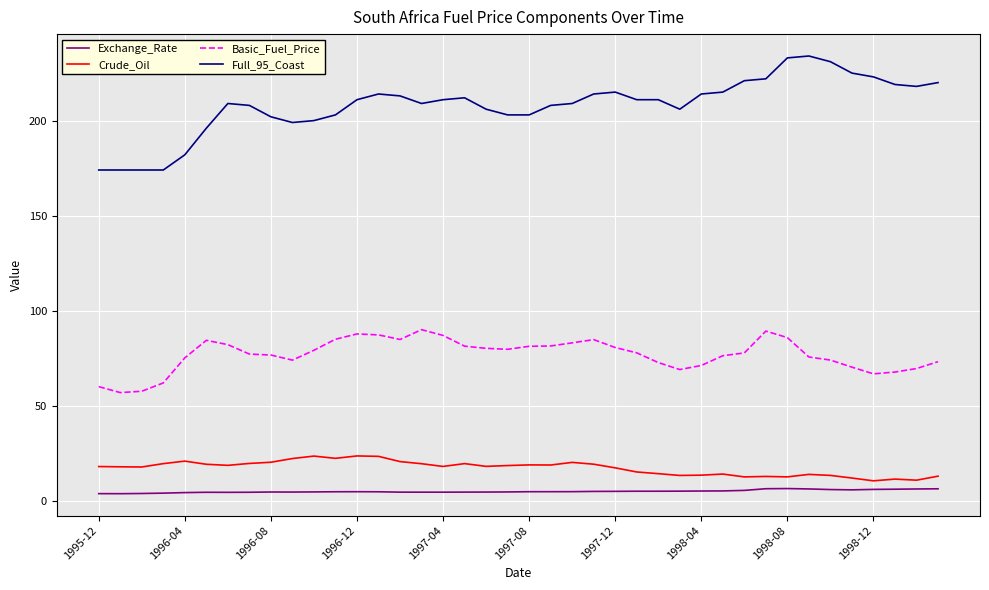

How many lines are shown in the chart?

4